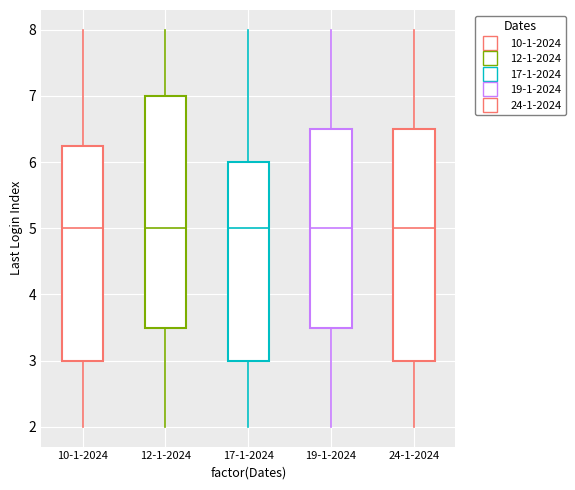

Reading left to right, transcribe this box plot: for each box, give where its median line is, the range the box spans, and where its two whiskers end, as read against the y-axis. The values are not printed on the chart, so give them approximately, as read against the axis.

10-1-2024: median 5.0, box 3.0 to 6.3, whiskers 2.0 to 8.0
12-1-2024: median 5.0, box 3.5 to 7.0, whiskers 2.0 to 8.0
17-1-2024: median 5.0, box 3.0 to 6.0, whiskers 2.0 to 8.0
19-1-2024: median 5.0, box 3.5 to 6.5, whiskers 2.0 to 8.0
24-1-2024: median 5.0, box 3.0 to 6.5, whiskers 2.0 to 8.0